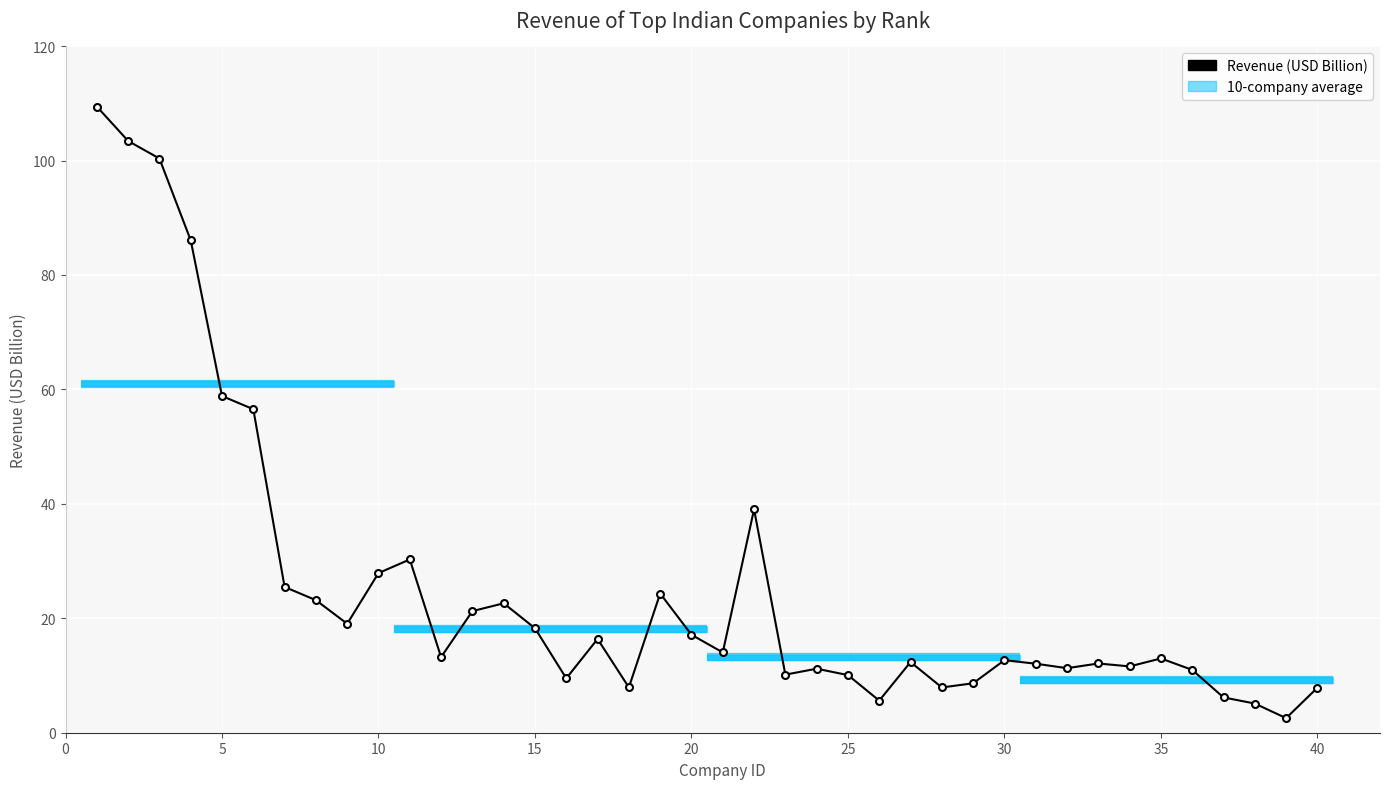

What is the minimum value shown in the chart?

2.5